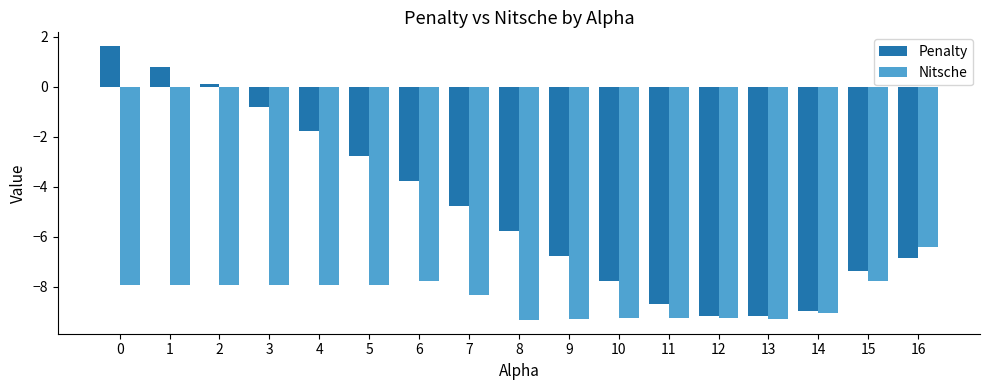

What is the total value across all series at 11?

-17.9